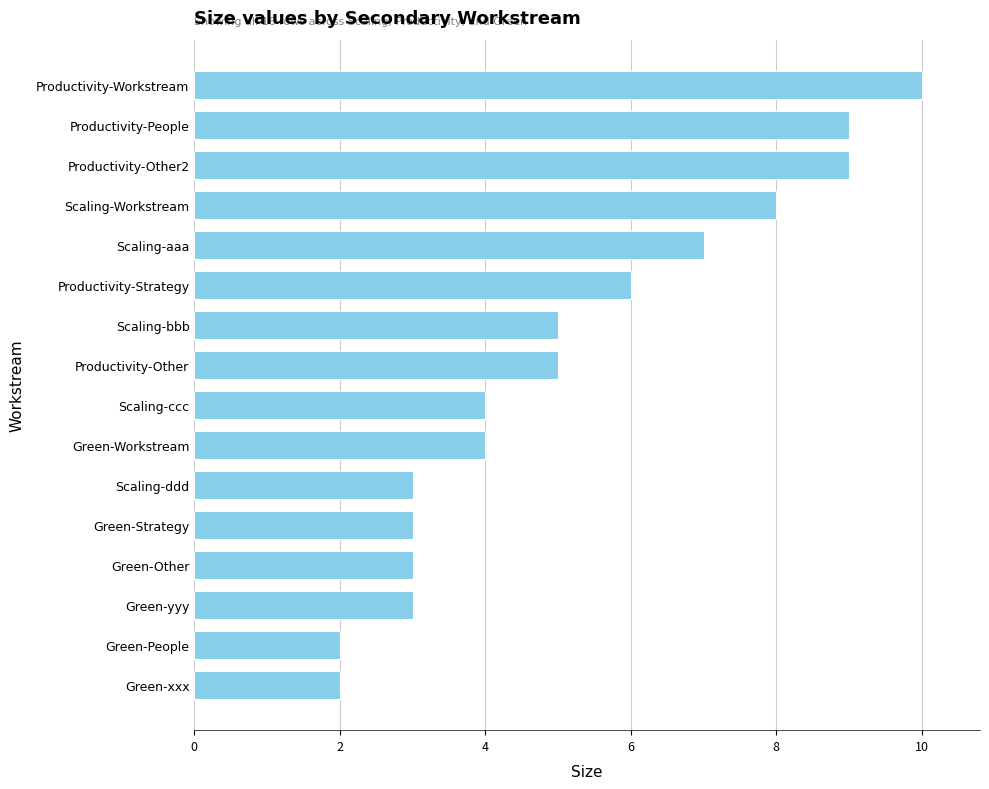

What is the difference between the second highest and minimum values?

7